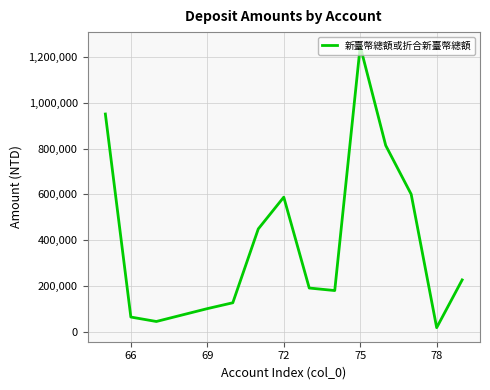

How many interior local peaks (higher than both neighbors) does the data have?

2